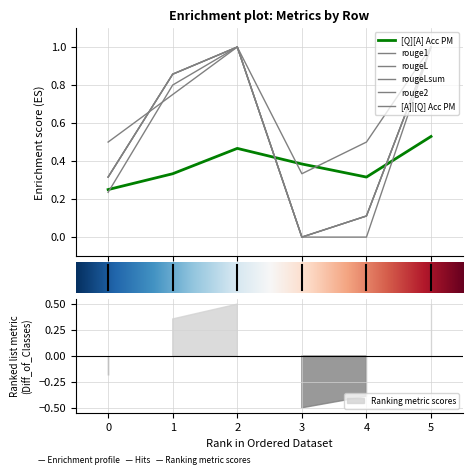

How many intersections are there between [A]|[Q] Acc PM and [Q][A] Acc PM?

2